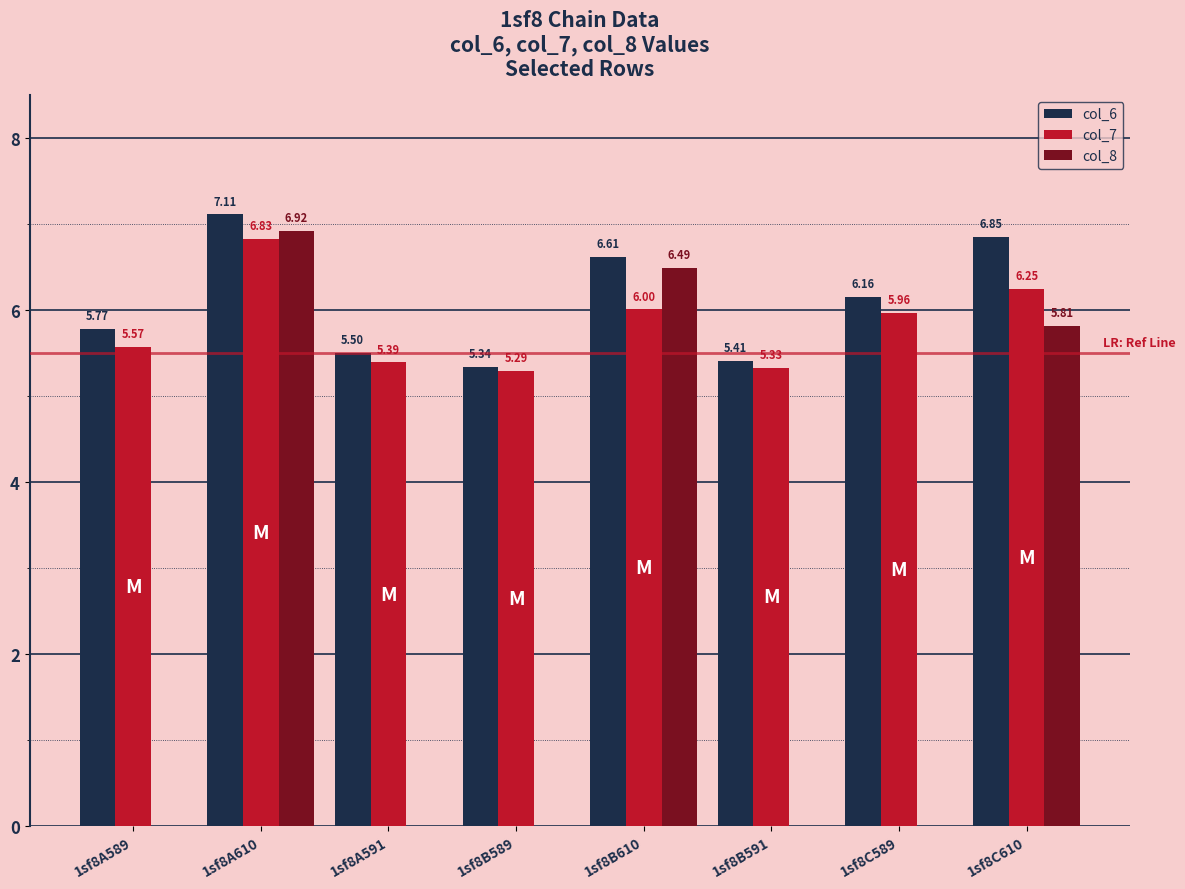

Which series changed the most between 1sf8B591 and 1sf8C610?

col_8